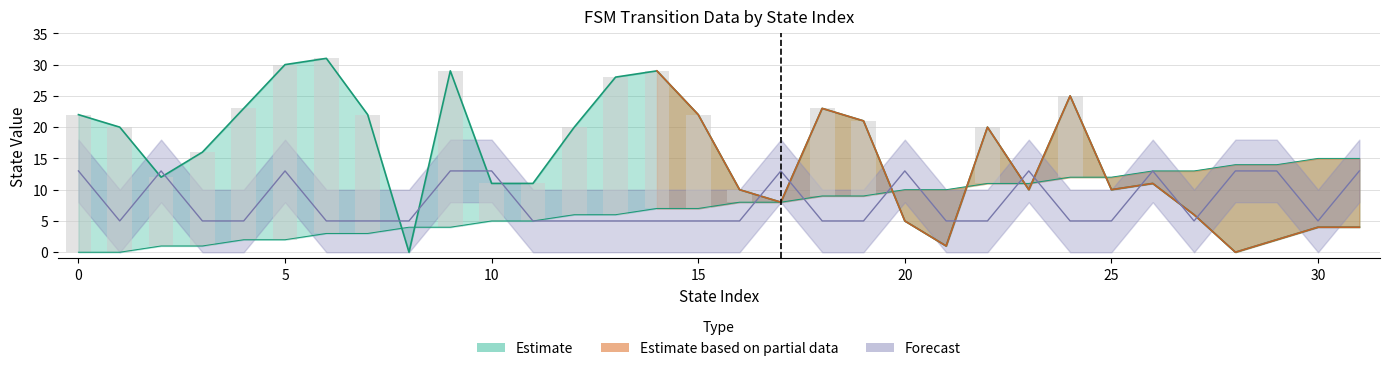

Where does the source_state series first go above 8?

18